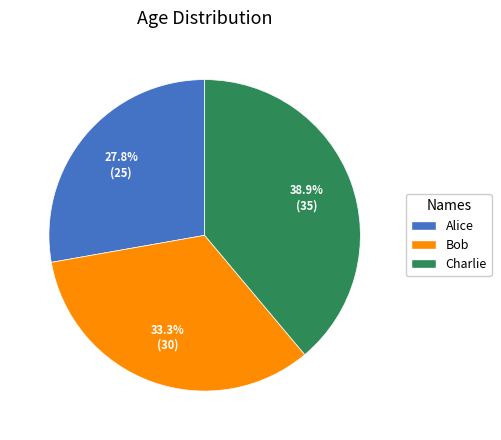

Does Alice represent more than half of the total?

No